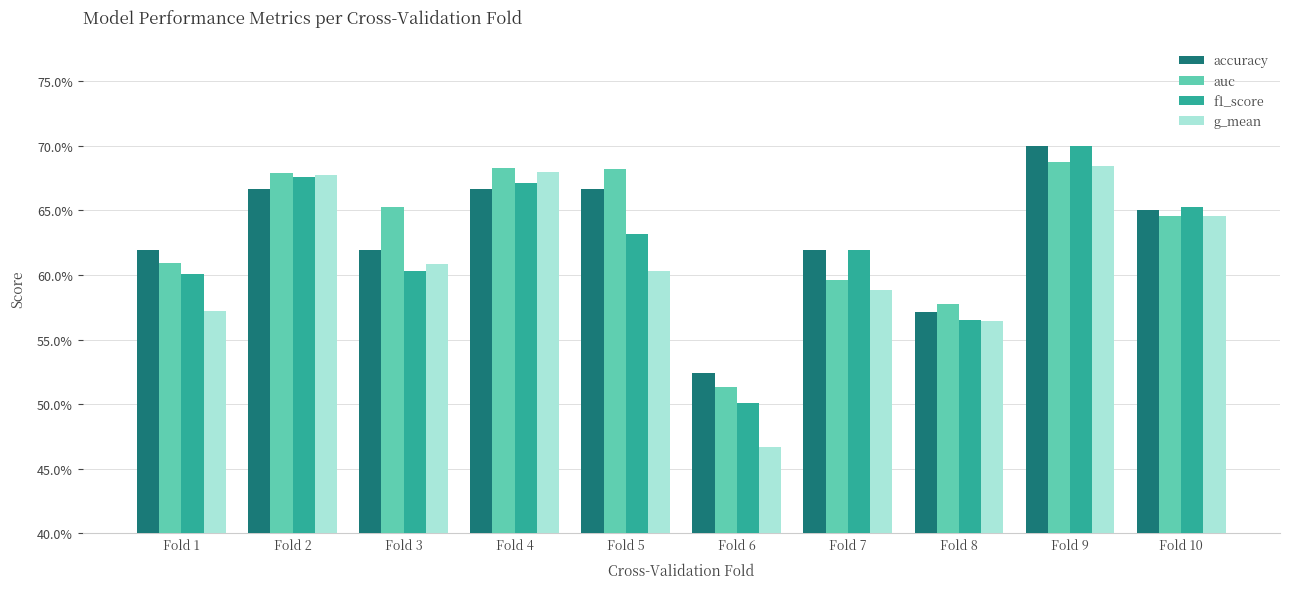

Is it true that accuracy equals 0.9 at Fold 7?

False